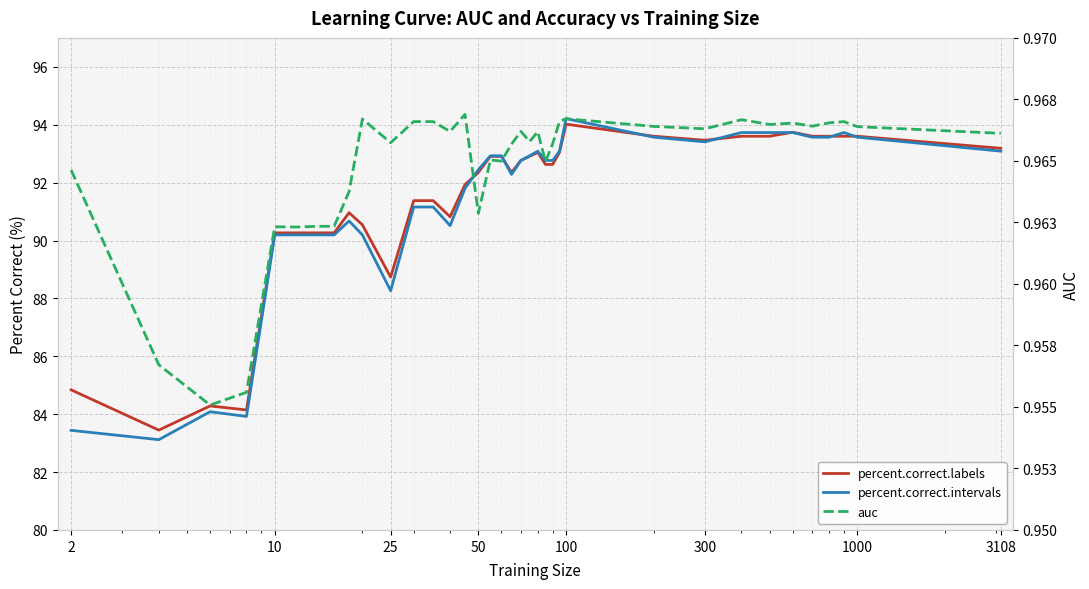

True or false: percent.correct.labels has more than 0 interior local peaks.

True